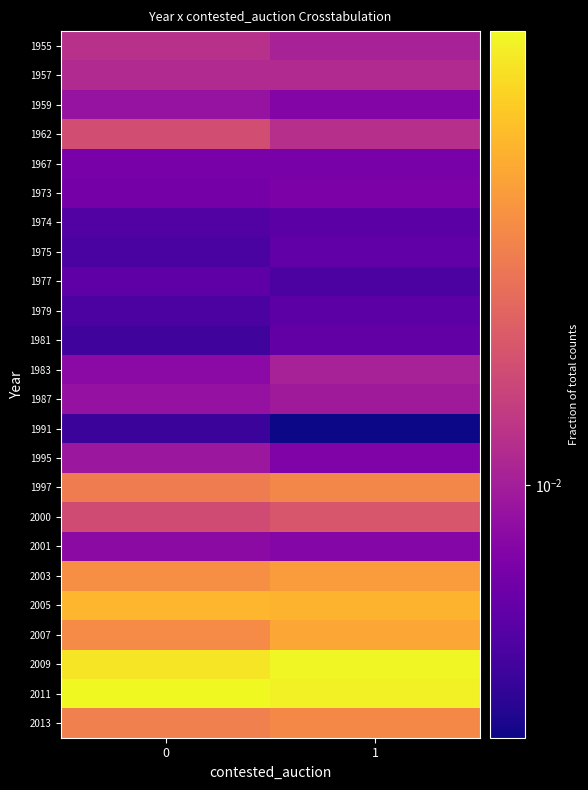

Which series has the largest total across all categories?

2011